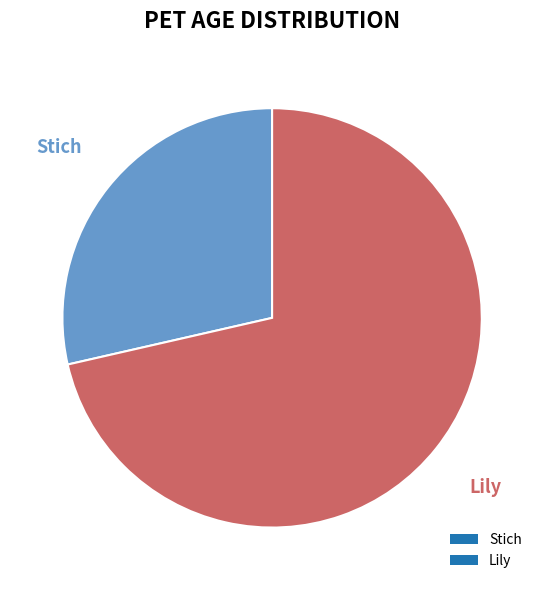

To the nearest percent, what is the average slice percentage?

50%